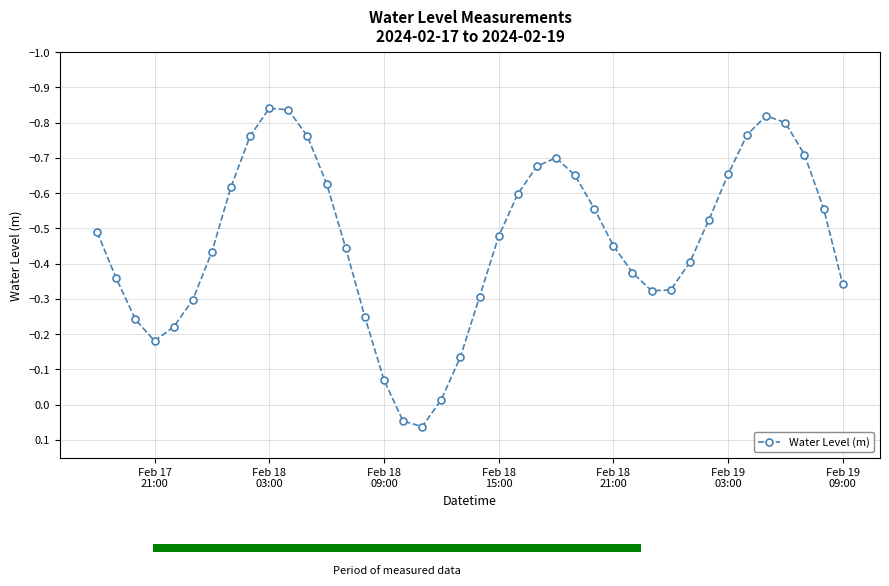

What is the value of the 36th bar from the left?

-0.8